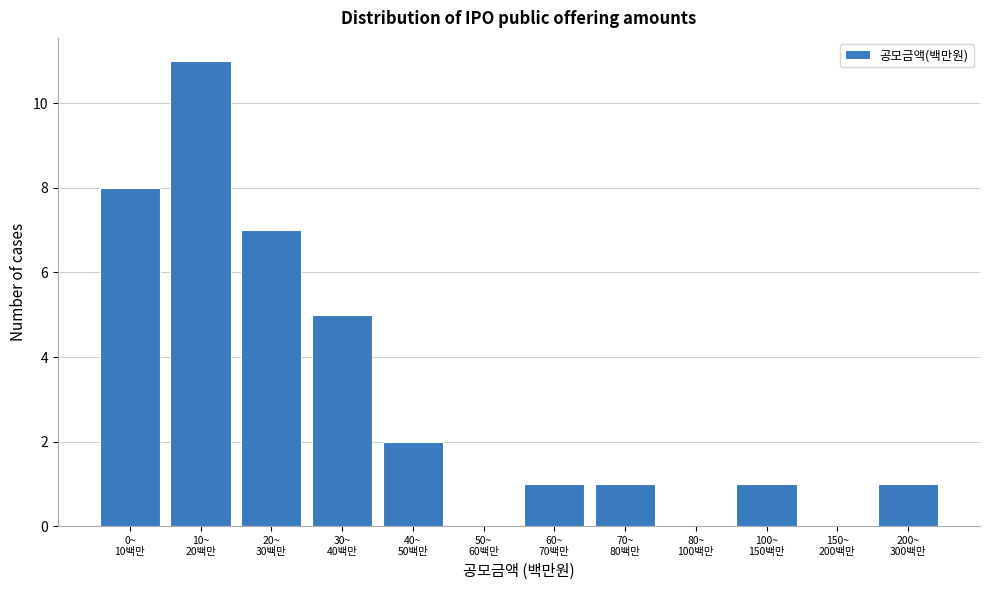

What is the maximum value shown in the chart?

11